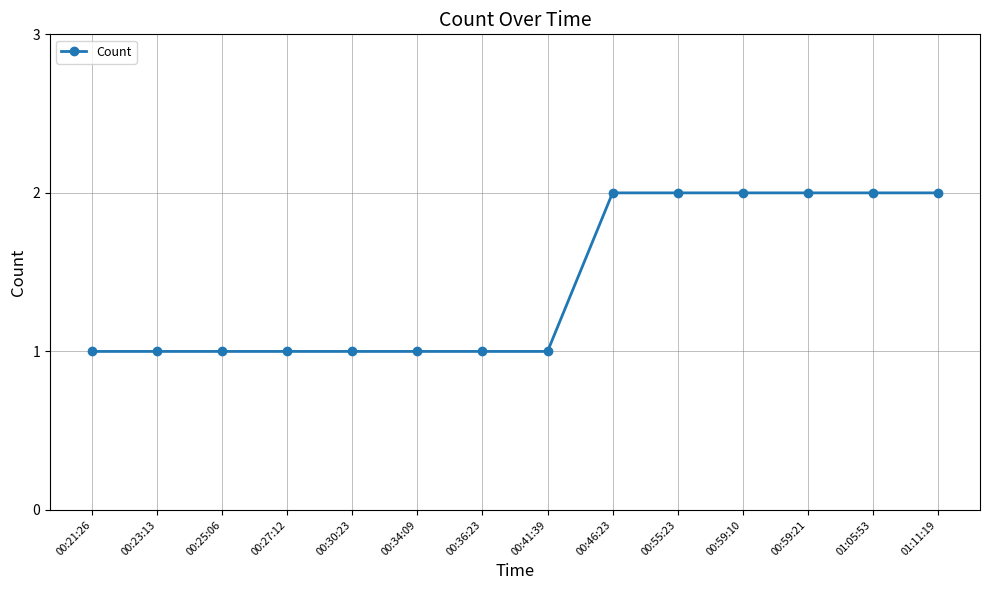

What is the ratio of the value at 00:23:13 to the value at 00:34:09?

1.0